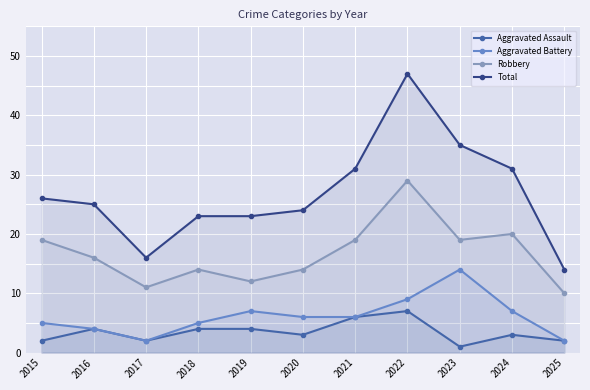

Count the number of categories in the chart.

11